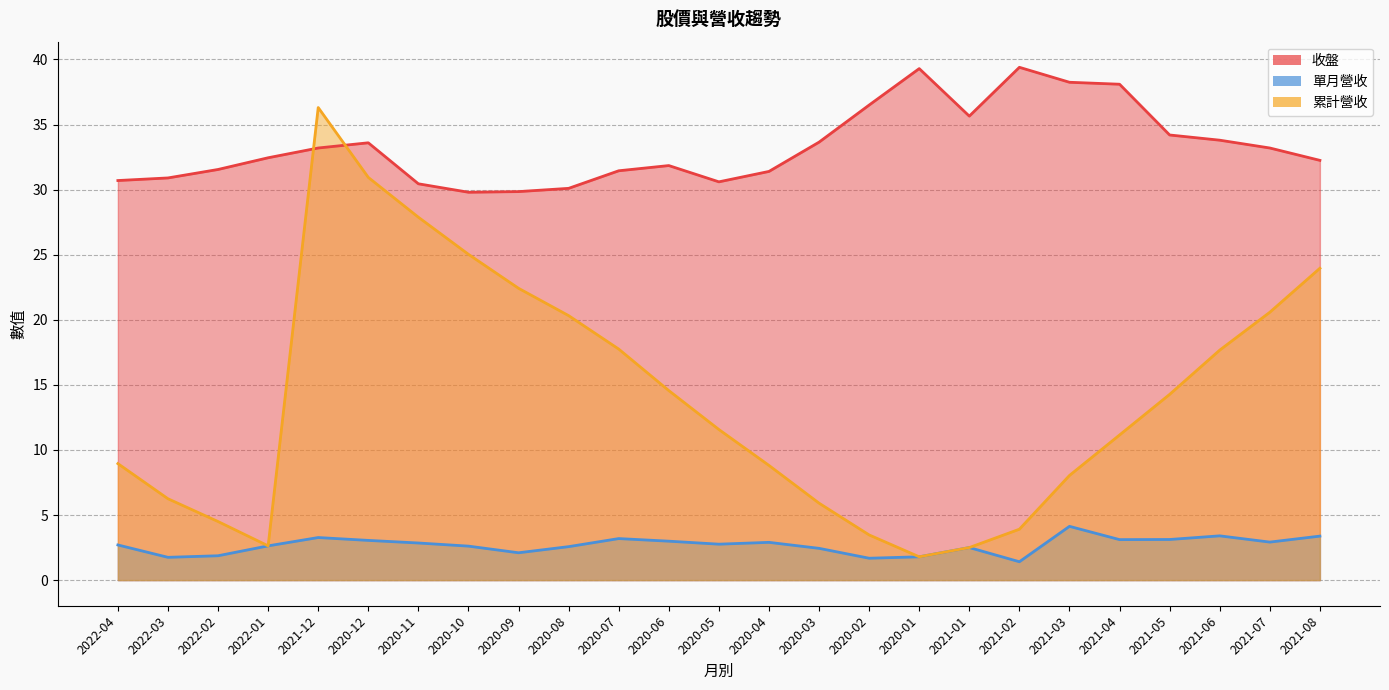

Is the value of 收盤 at 2022-04 greater than the value of 單月營收 at 2021-07?

Yes